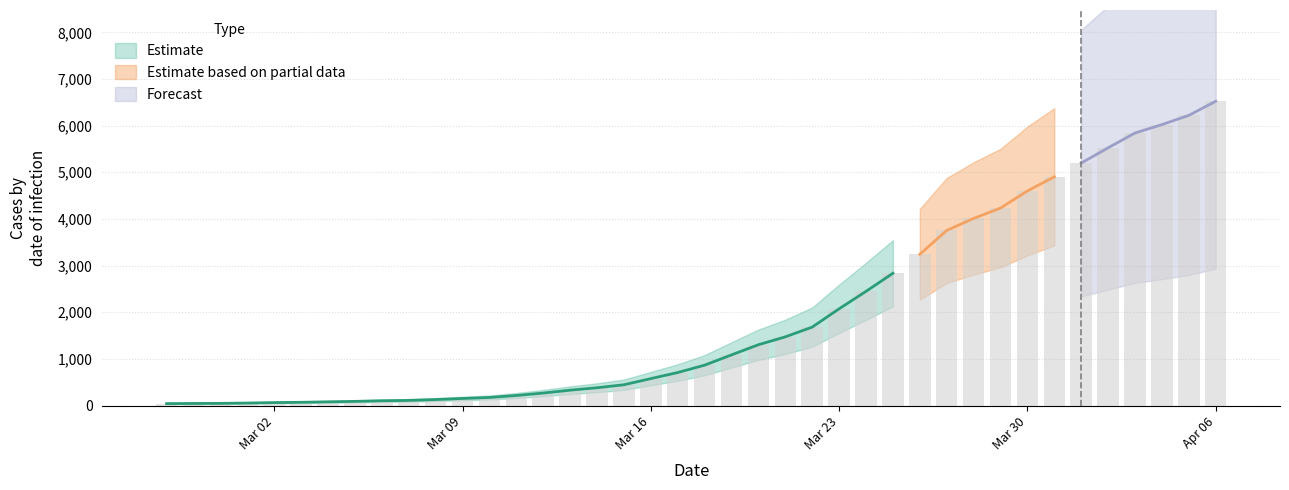

At which label is the value closest to 3282?

2020-03-26